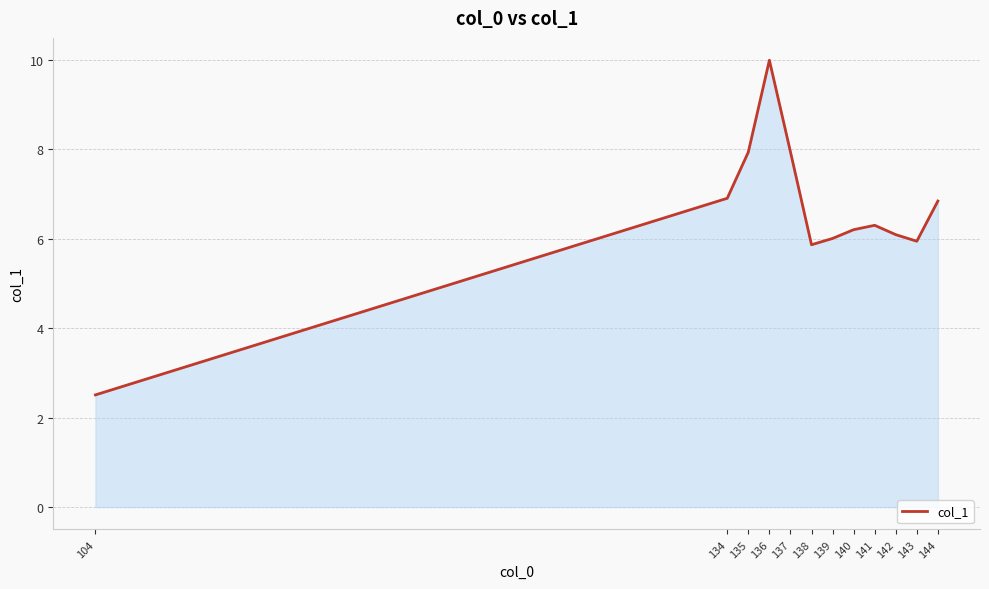

Is it true that the value at 104 is 2.5?

True